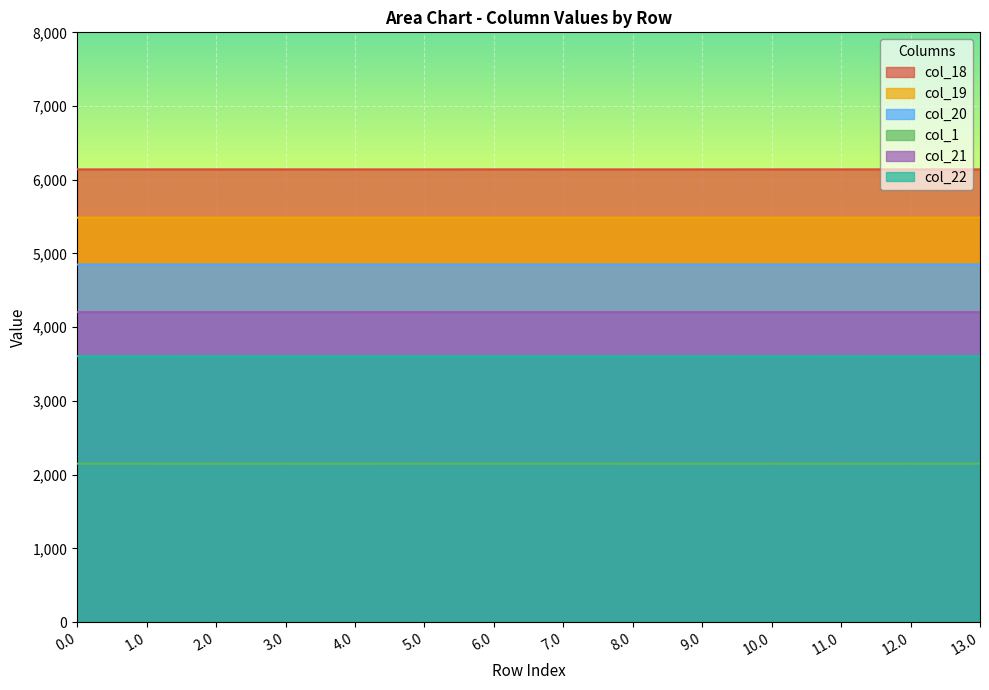

What is the value of the col_20 point at the 6th from the left?

4849.3